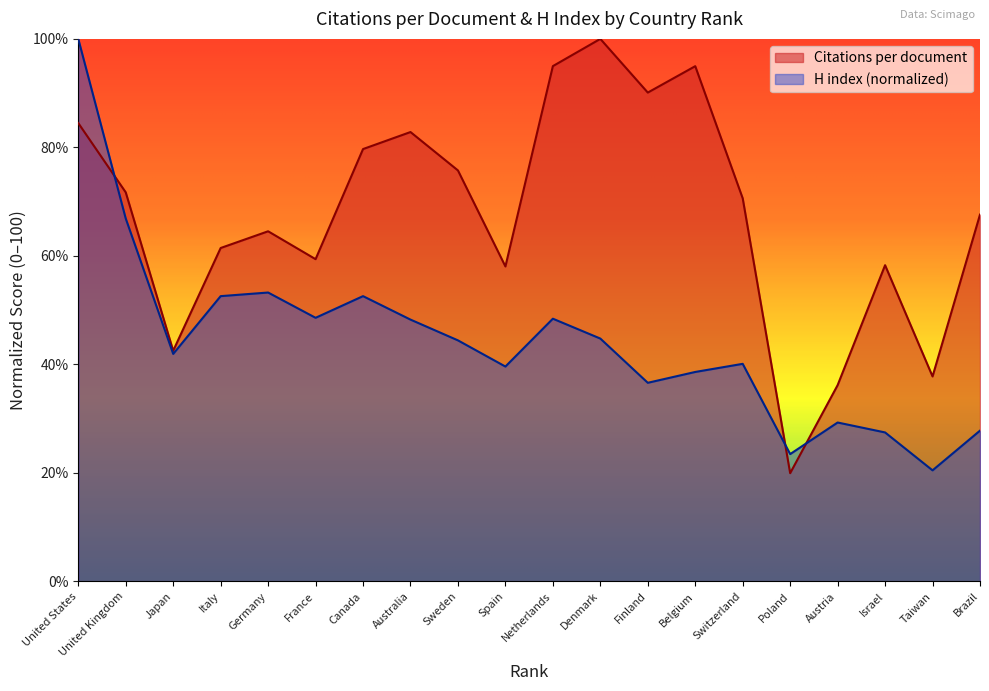

What is the label of the 17th point from the left?

Austria